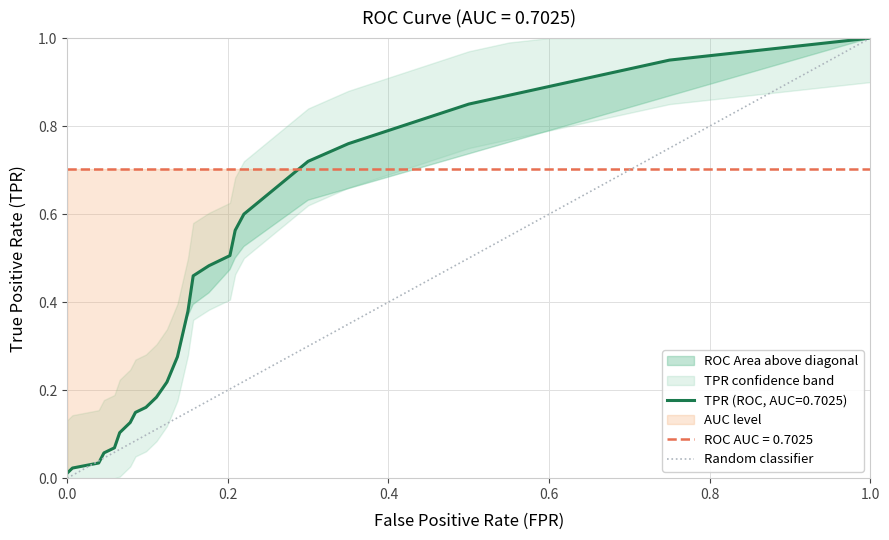

Is it true that the value at 0.0 is 0?

True